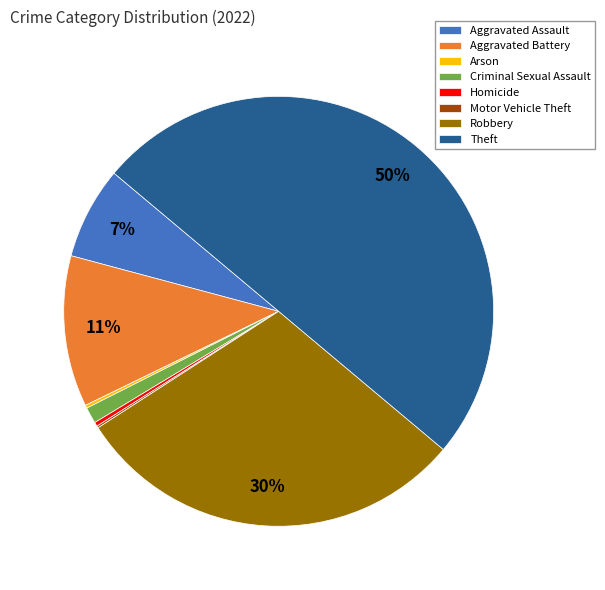

To the nearest percent, what is the average slice percentage?

12%